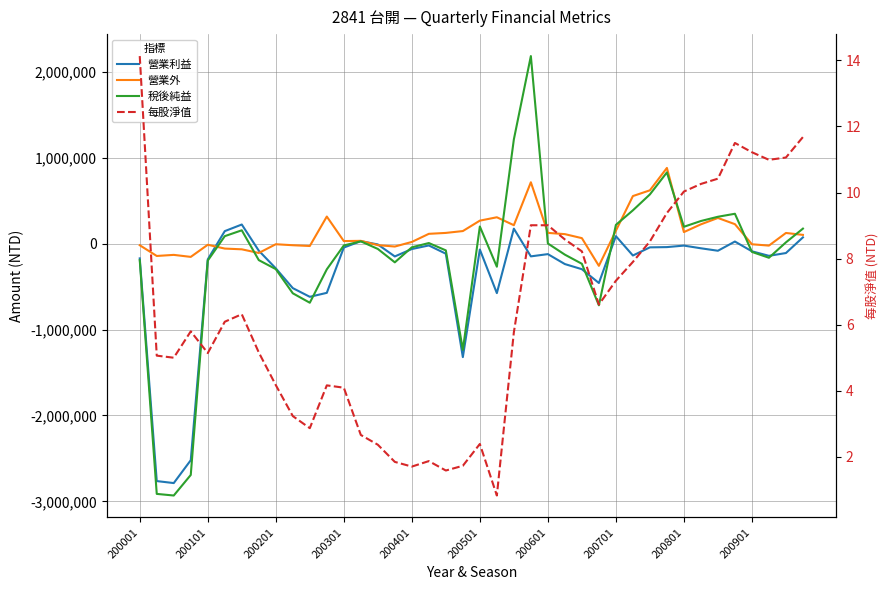

How many times do 營業利益 and 稅後純益 cross each other?

7